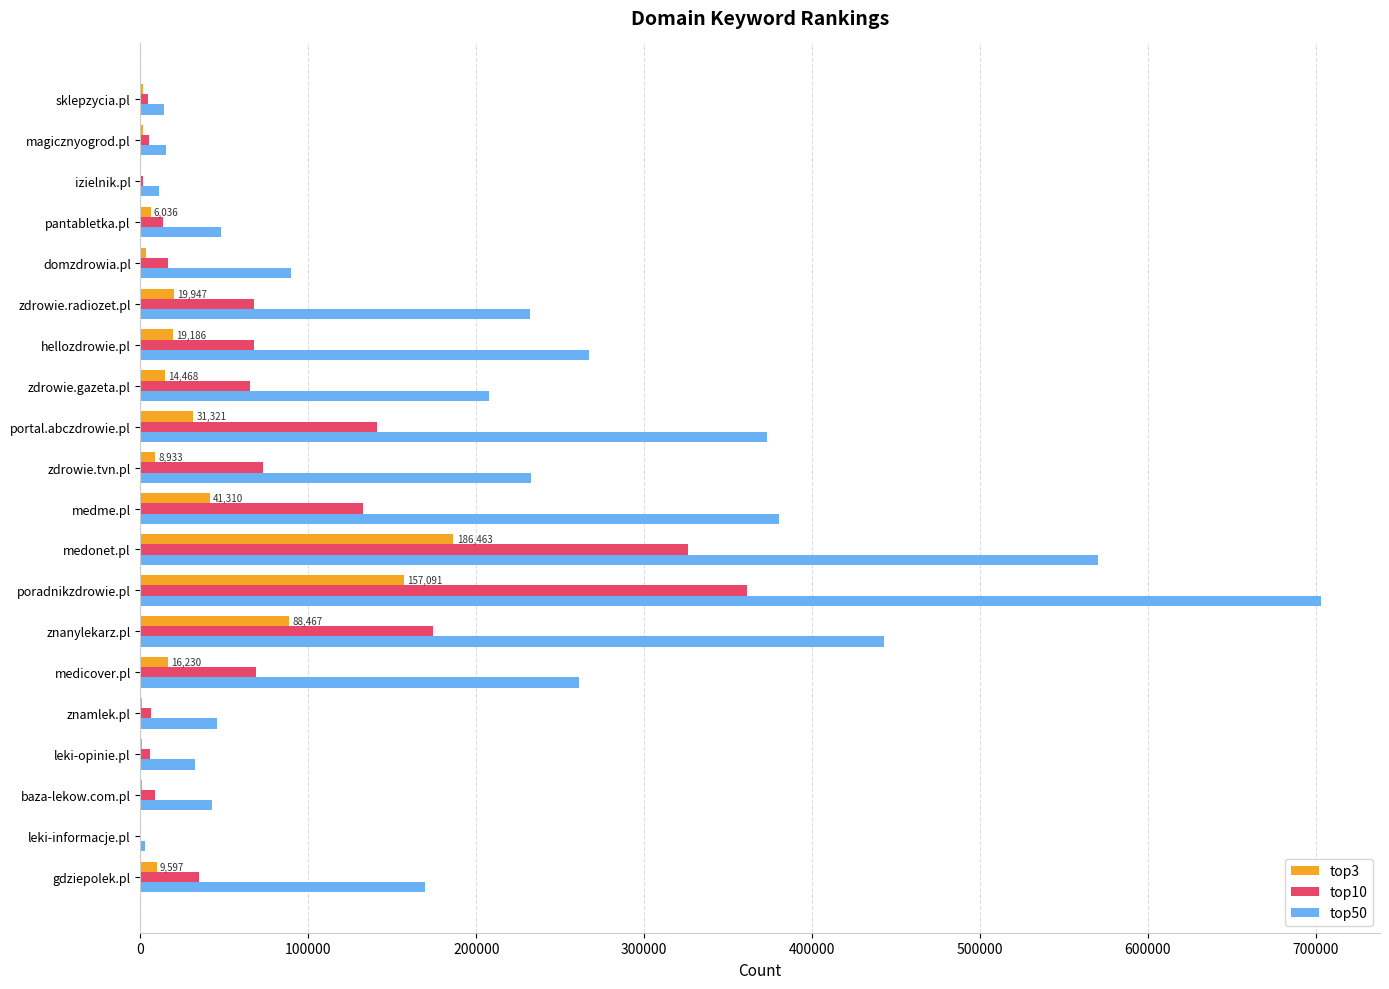

Which series has the largest range (max minus min)?

top50